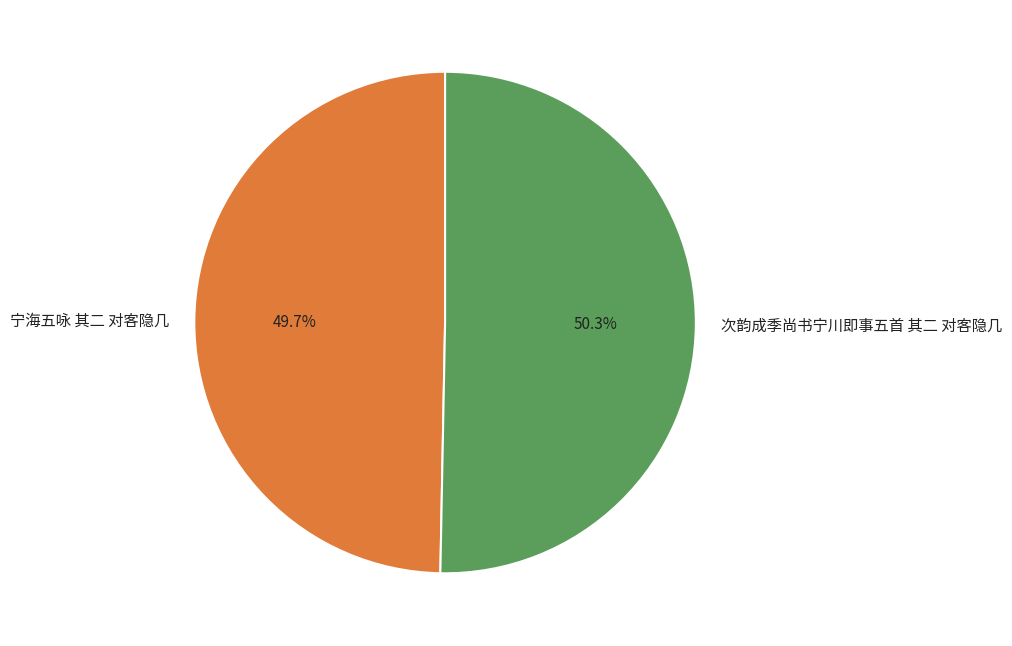

Is there any slice that represents more than half of the pie?

Yes